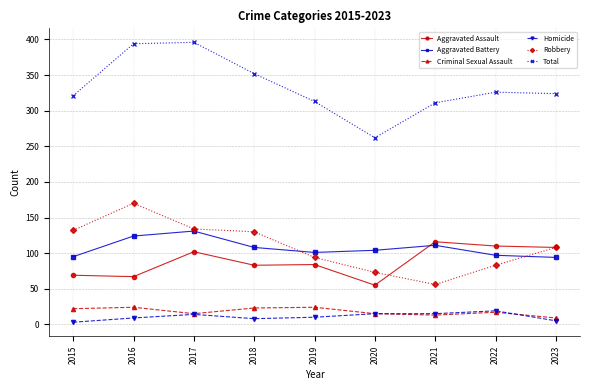

What is the difference between the highest and lowest values at 2022?

309